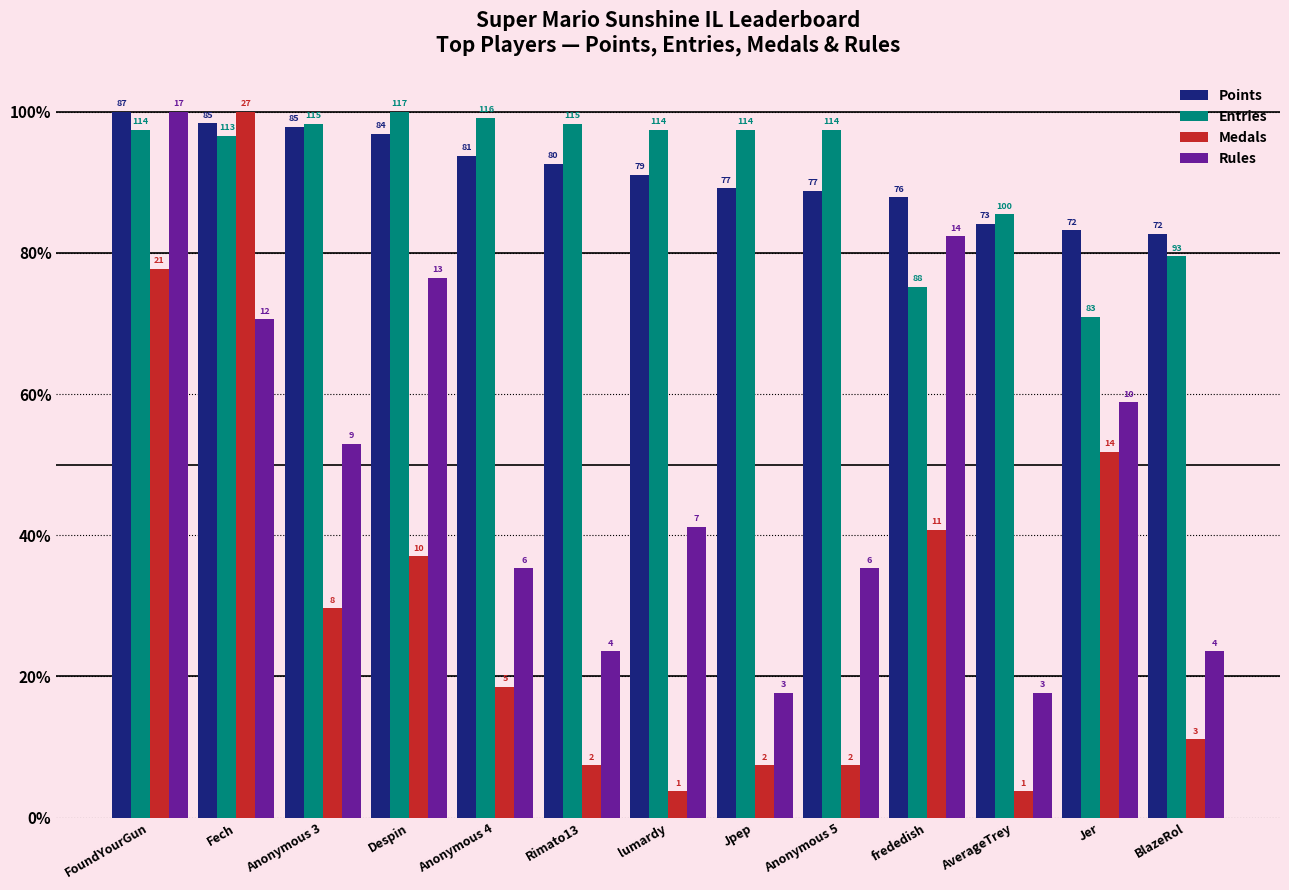

What is the spread (max minus min) of values at frededish?

47.1